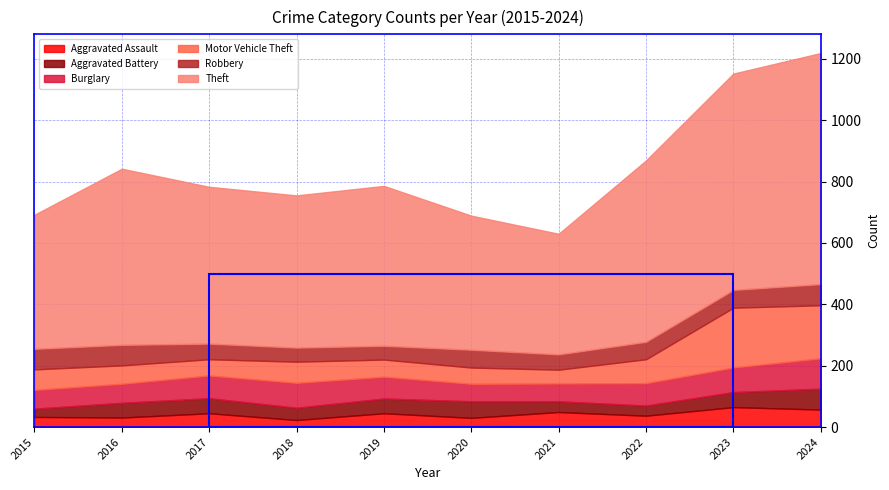

Count the number of categories in the chart.

10